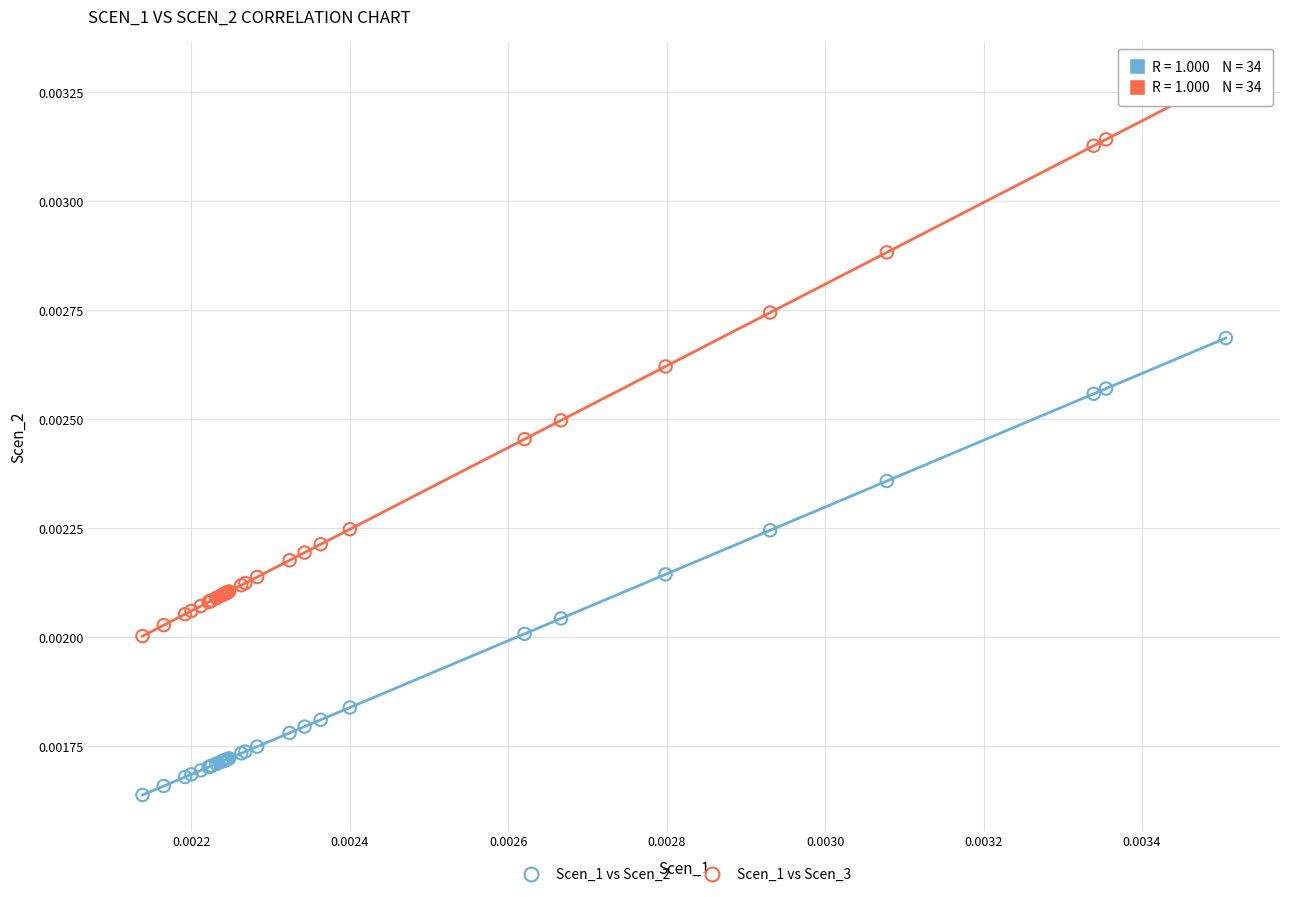

Which series reaches the maximum Y coordinate?

Scen_1 vs Scen_3